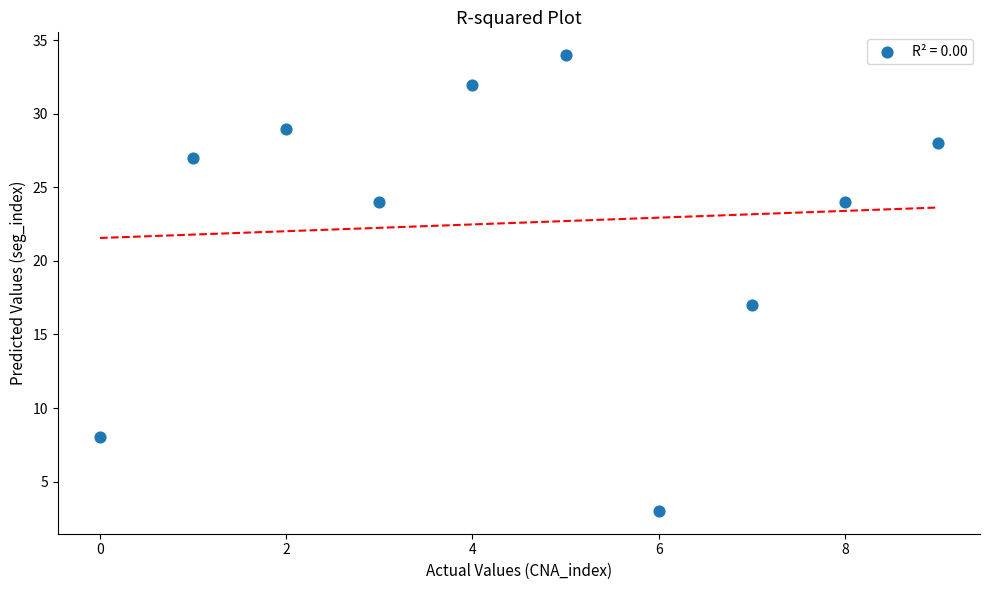

What is the range of Y values (max minus min)?

31